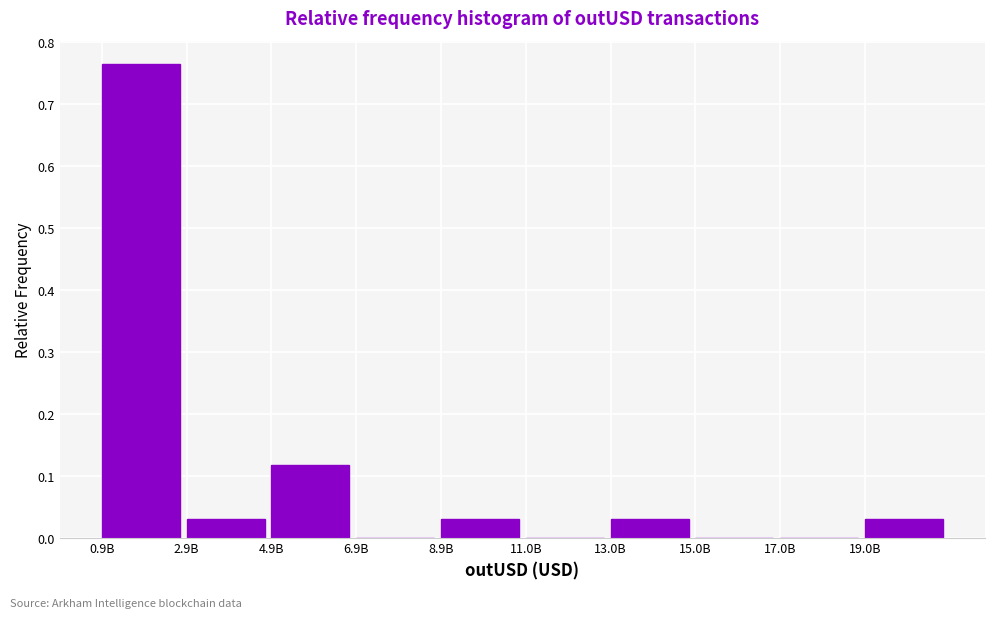

True or false: the data shows 0.5 at 11.0B.

False